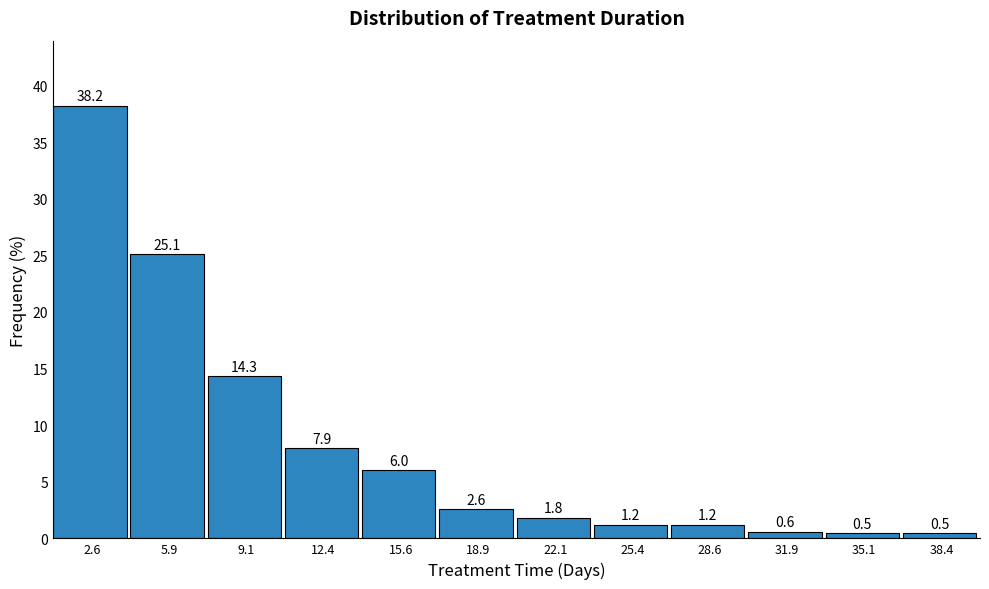

How tall is the bar that spans 30.25 to 33.50 on the x-axis? The bar edges are not printed on the chart, so give them approximately, as read against the axis.

0.6